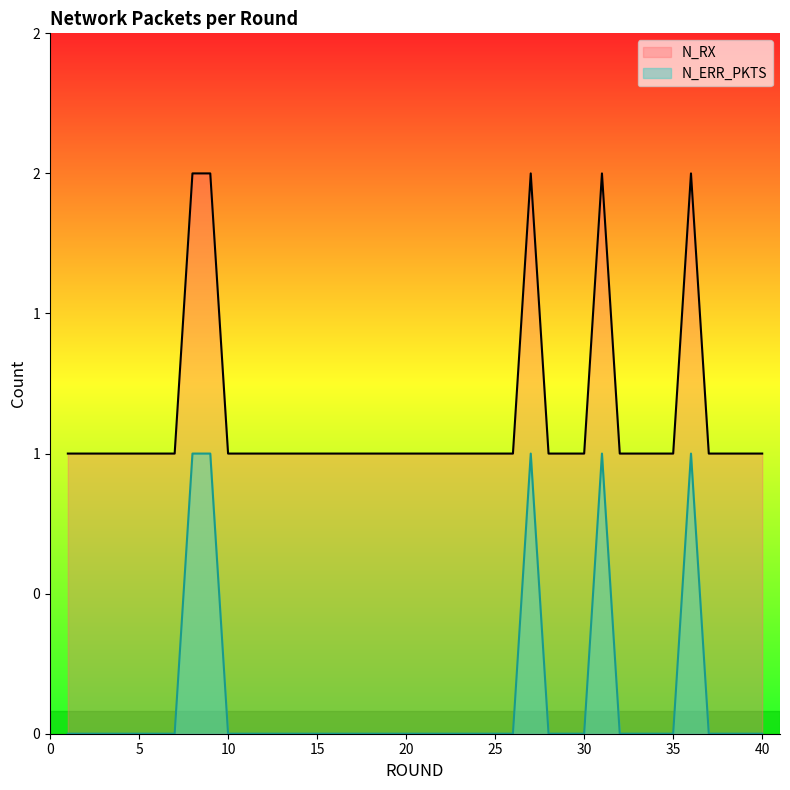

At 5, list the series in order from largest to smallest.

N_RX, N_ERR_PKTS